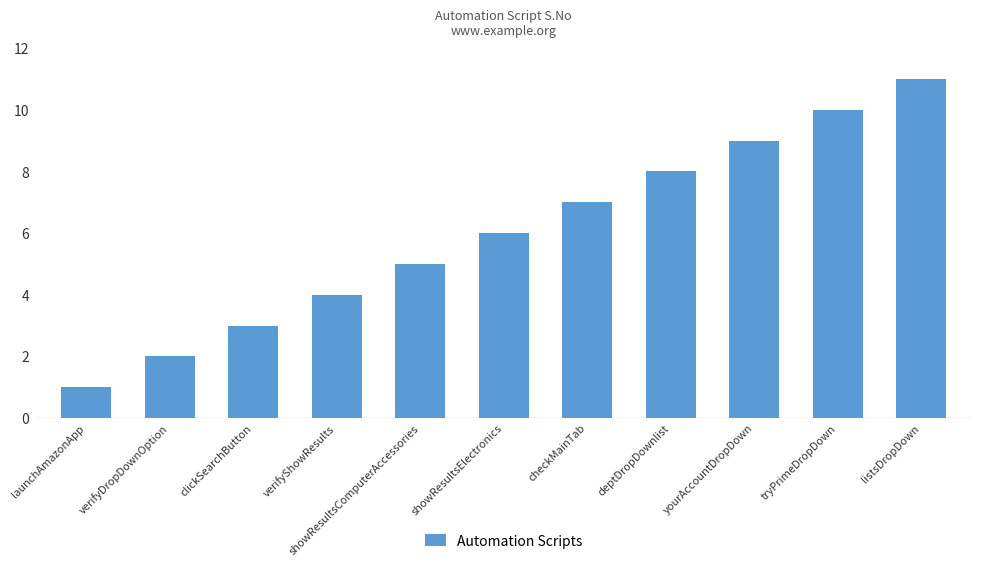

What is the label of the 6th bar from the right?

showResultsElectronics